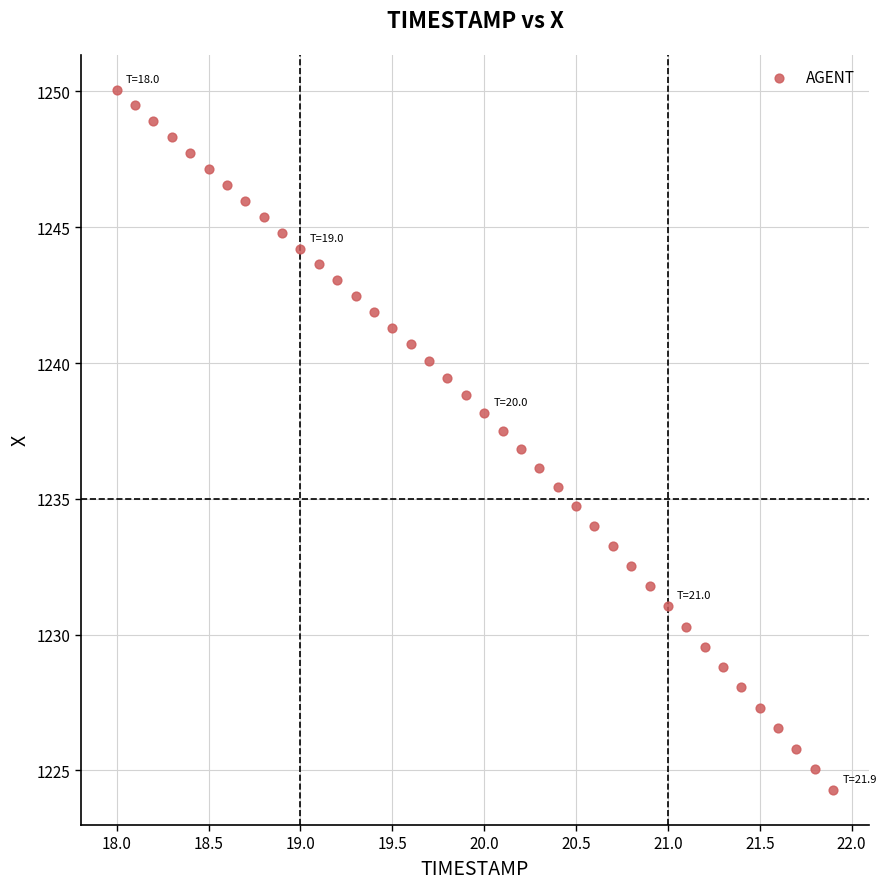

What is the range of X values (max minus min)?

3.9